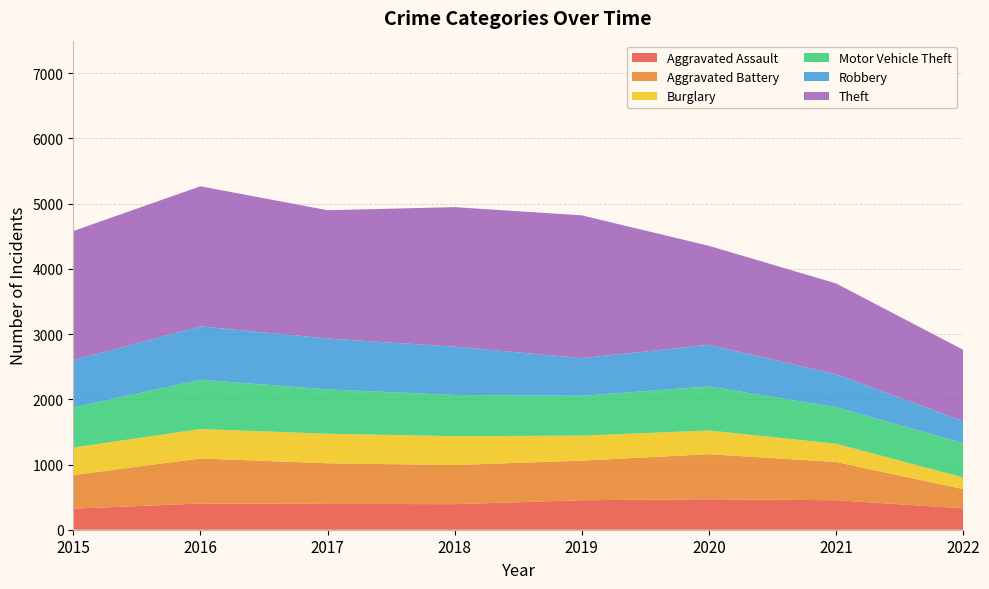

Reading left to right, extract all data points from this chart.

Aggravated Assault: 323	402	396	392	452	468	452	328
Aggravated Battery: 515	691	623	600	608	691	587	295
Burglary: 422	451	453	443	383	363	280	178
Motor Vehicle Theft: 614	756	680	631	611	675	560	528
Robbery: 726	819	780	741	577	639	506	337
Theft: 1981	2148	1968	2140	2190	1518	1392	1093